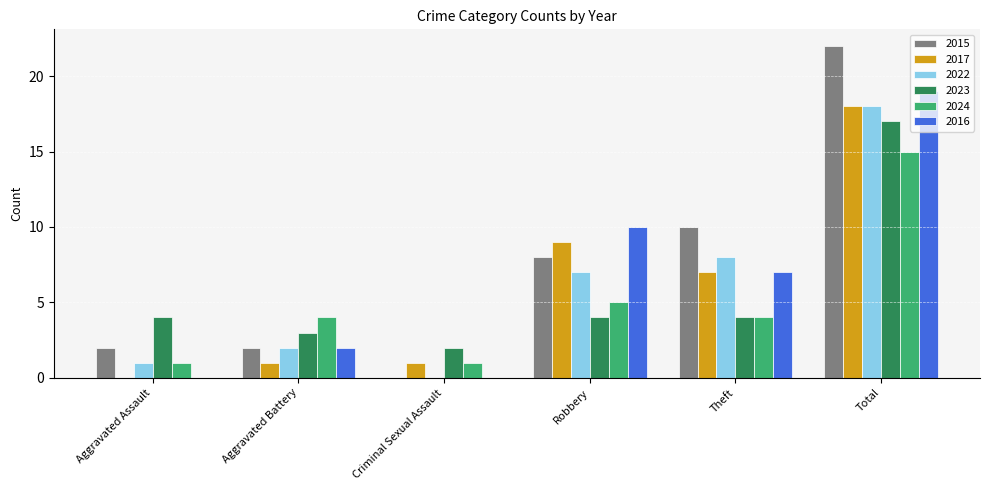

True or false: 2016 has a value of 7 at Theft.

True